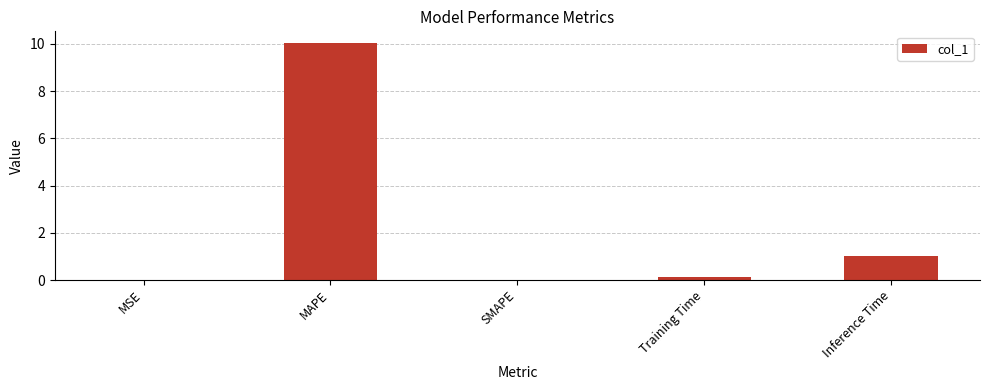

Which label corresponds to the largest value in the chart?

MAPE